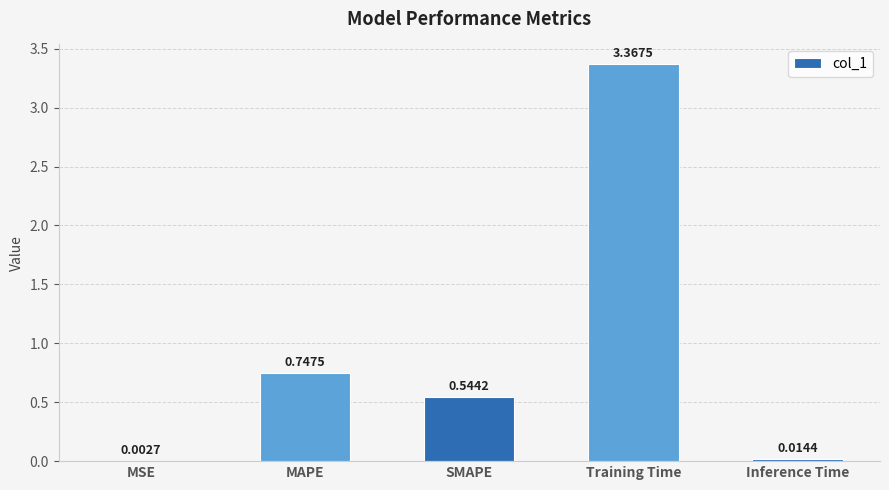

At which label is the value closest to 1?

MAPE